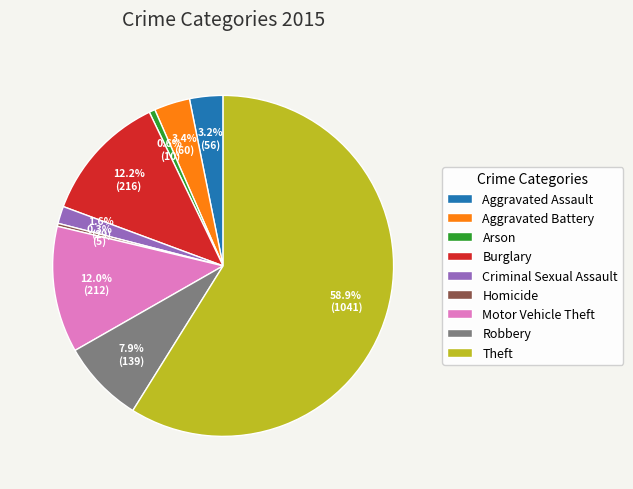

Between Homicide and Criminal Sexual Assault, which is larger?

Criminal Sexual Assault